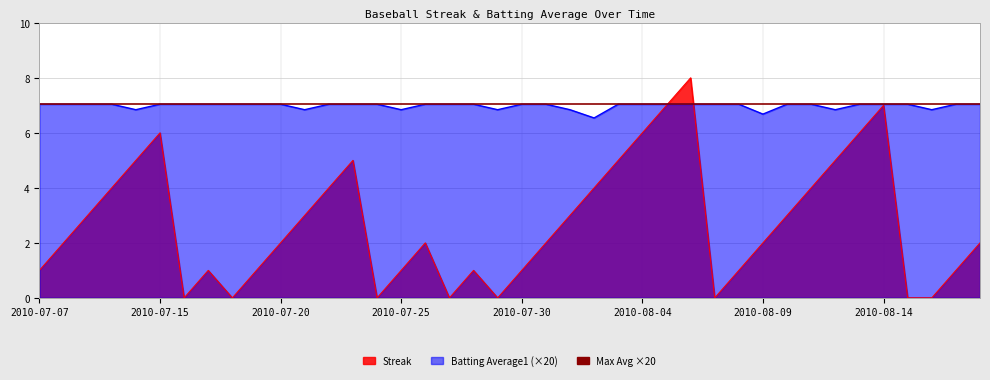

Is the value of Streak at 2010-07-29 greater than the value of Batting Average1 at 2010-08-14?

No